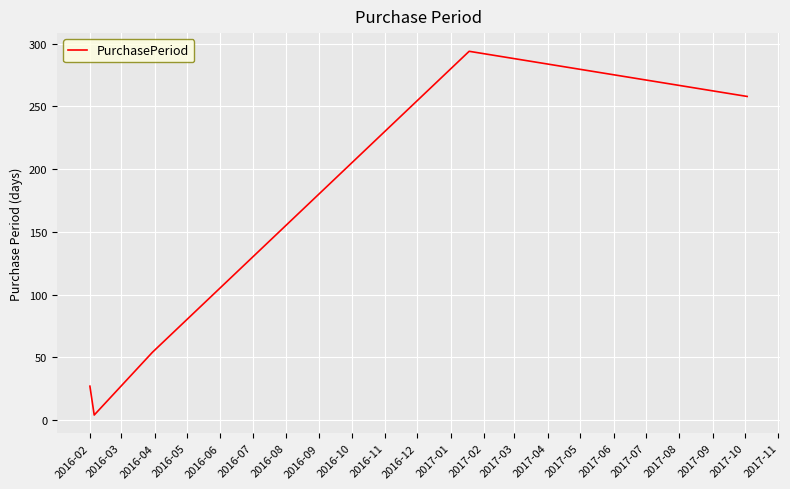

What is the maximum value shown in the chart?

294